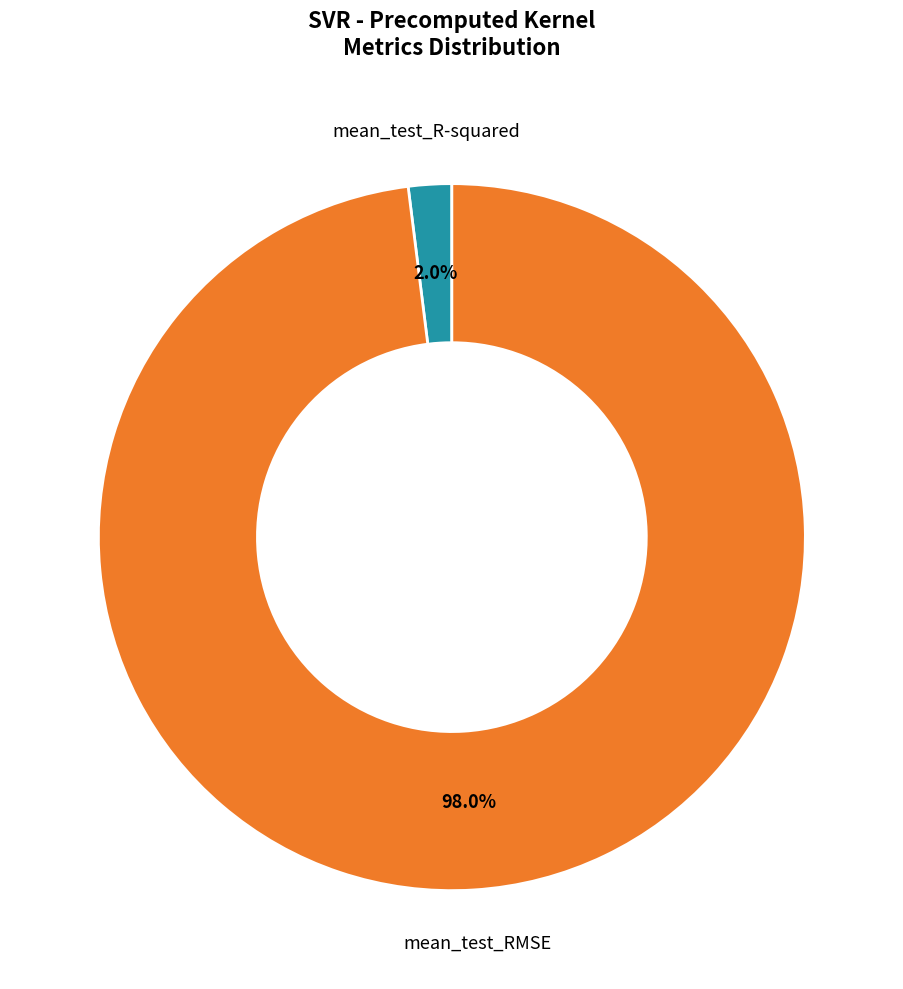

Is there a majority slice in this chart?

Yes